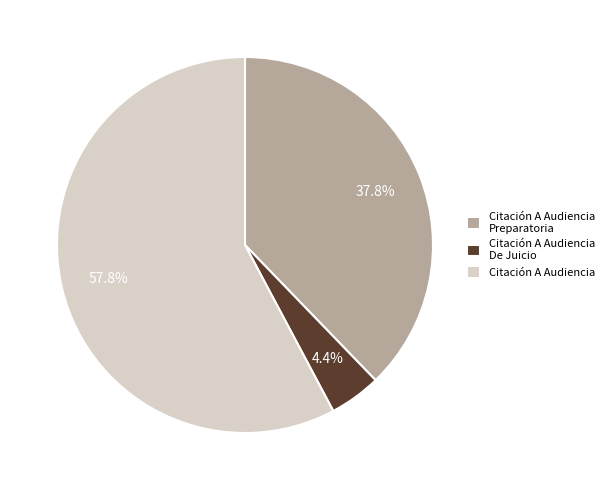

Which category has the smallest portion of the pie?

Citación A Audiencia De Juicio